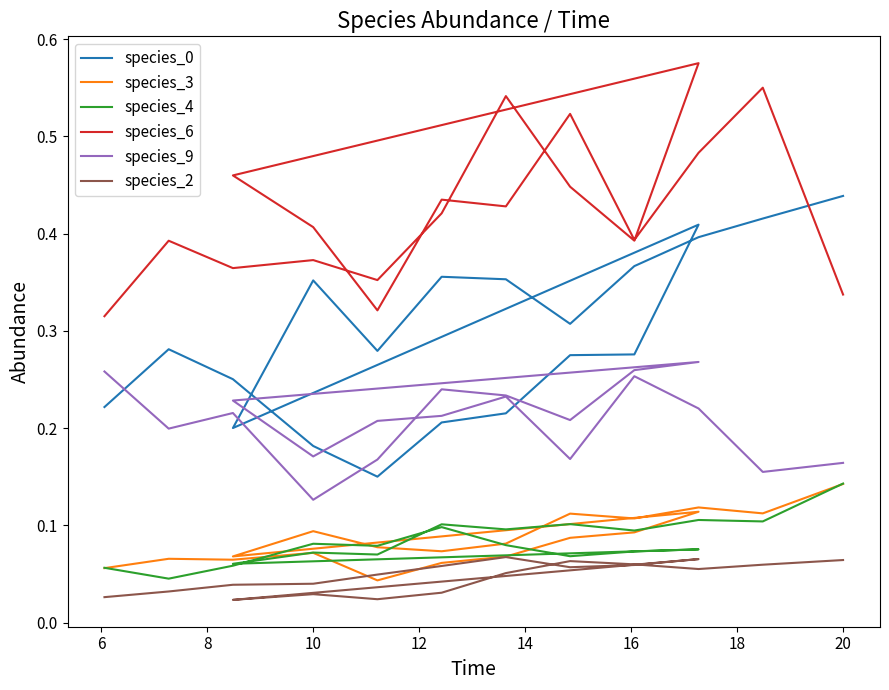

Is the value of species_4 at 22 greater than the value of species_6 at 6?

No